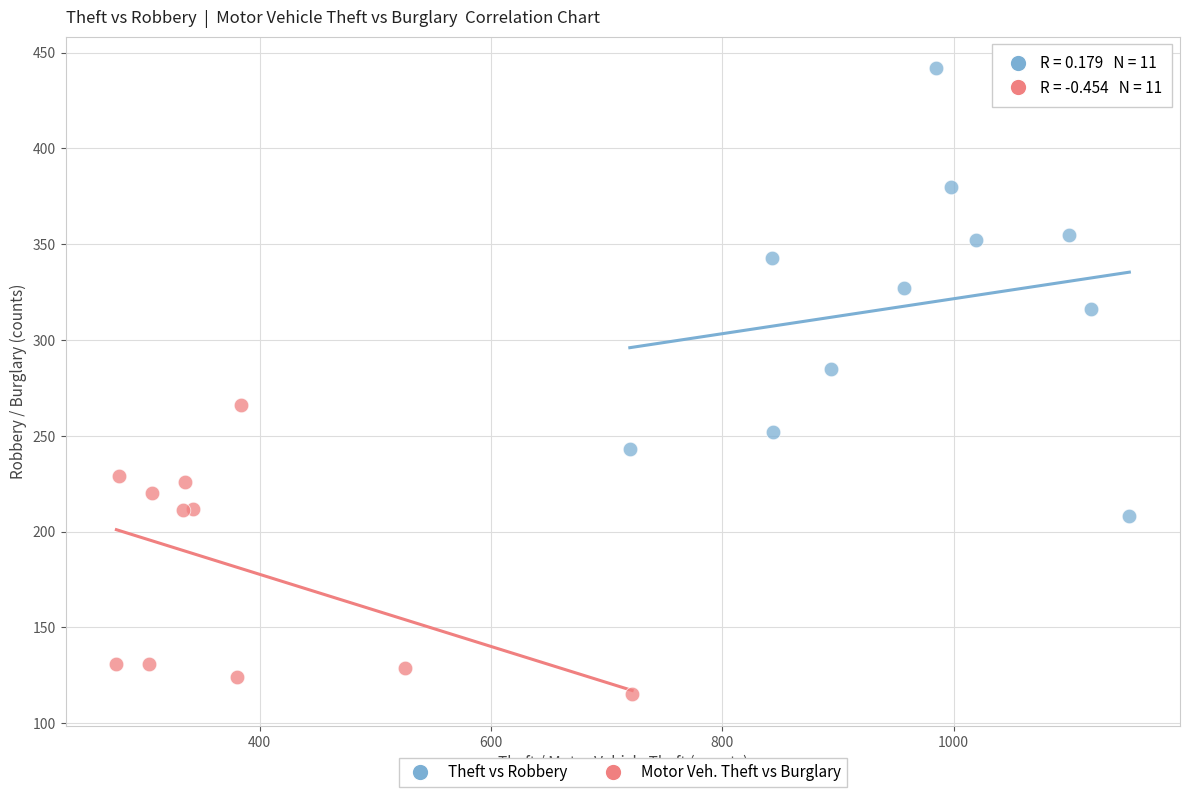

Which series reaches the maximum Y coordinate?

Theft vs Robbery